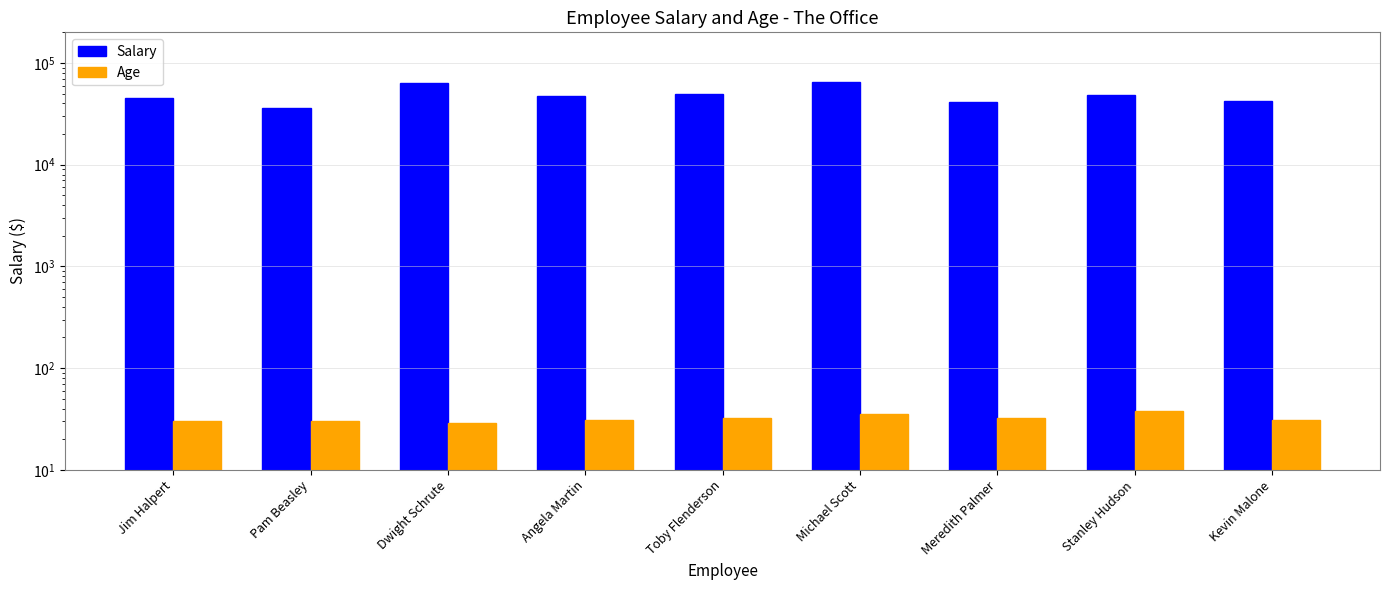

What is the difference between the highest and lowest values at Stanley Hudson?

47962